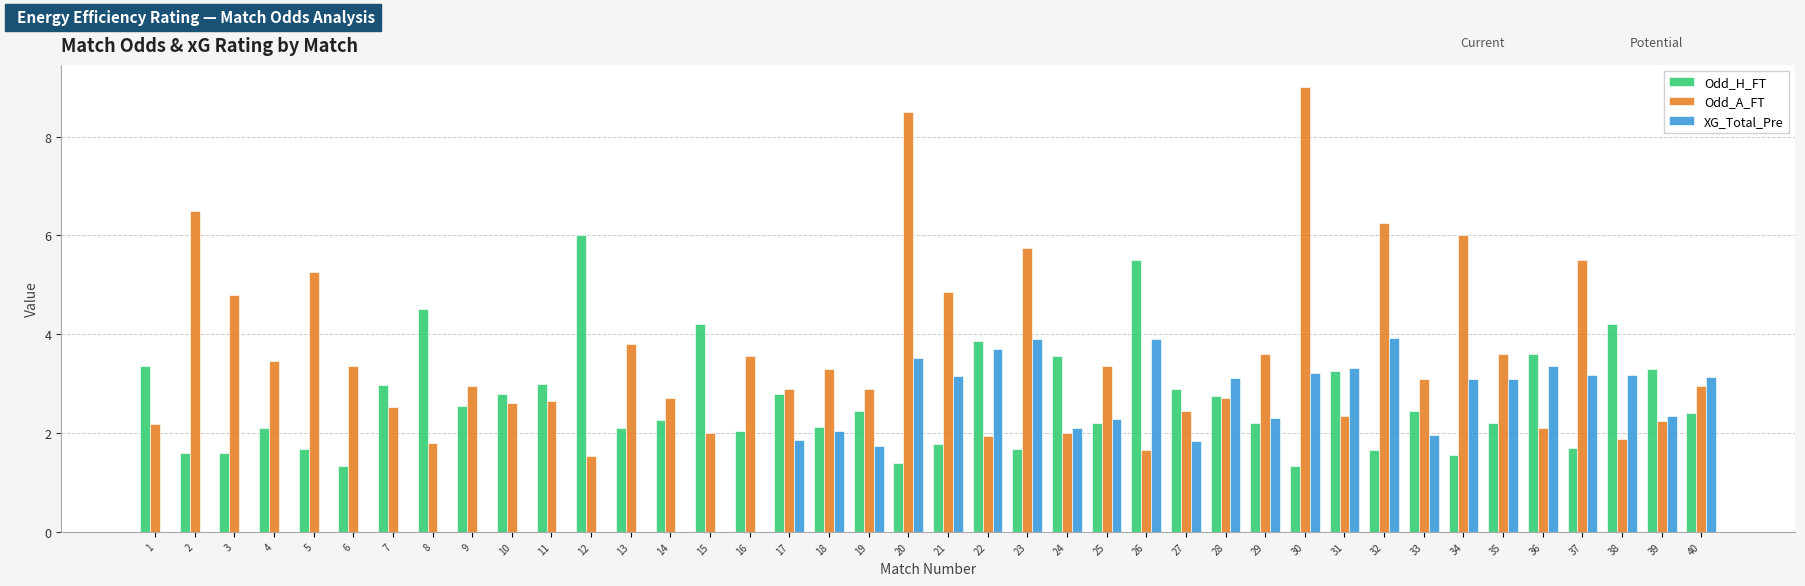

What is the sum of the Odd_H_FT values at 16 and 13?

4.1